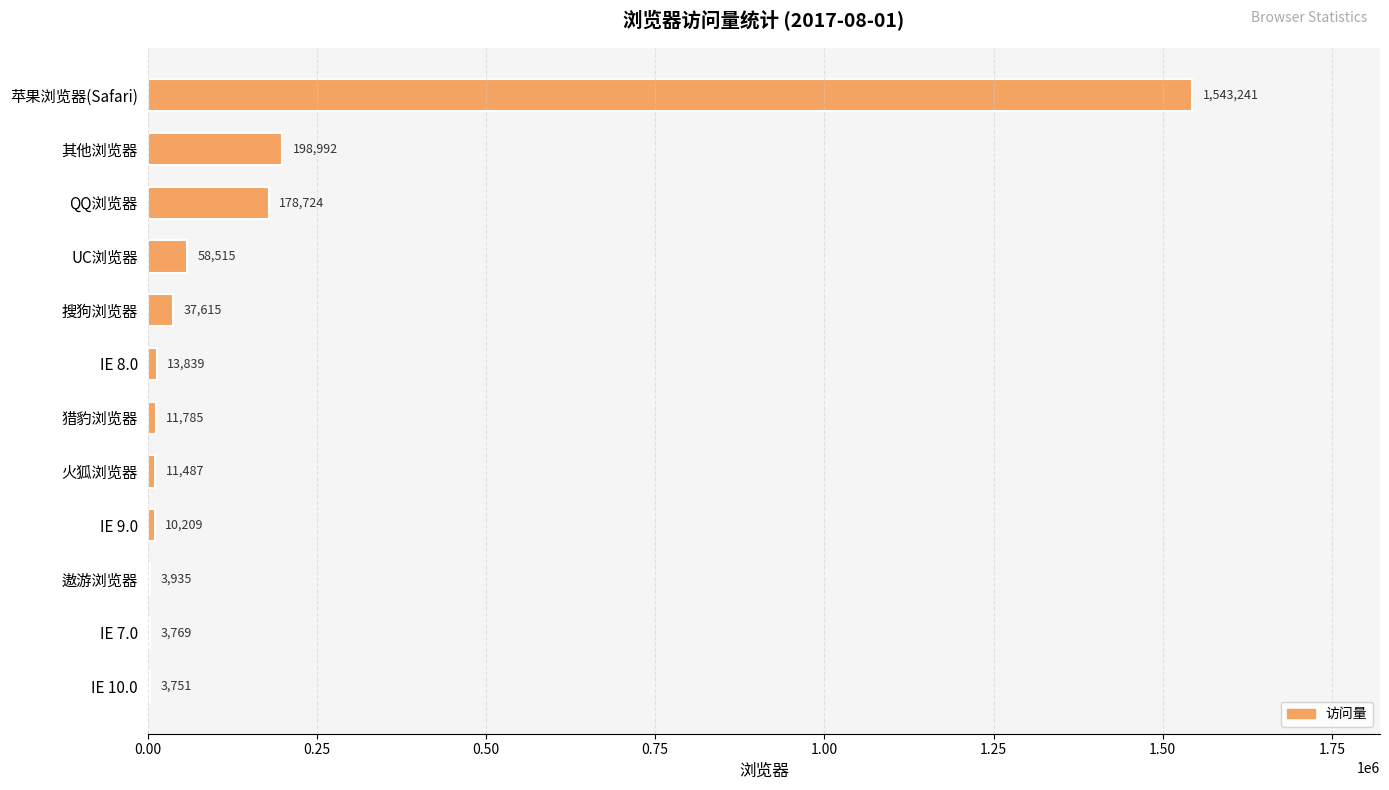

Reading top to bottom, list all the values displayed in this chart.

苹果浏览器(Safari)=1543241	其他浏览器=198992	QQ浏览器=178724	UC浏览器=58515	搜狗浏览器=37615	IE 8.0=13839	猎豹浏览器=11785	火狐浏览器=11487	IE 9.0=10209	遨游浏览器=3935	IE 7.0=3769	IE 10.0=3751